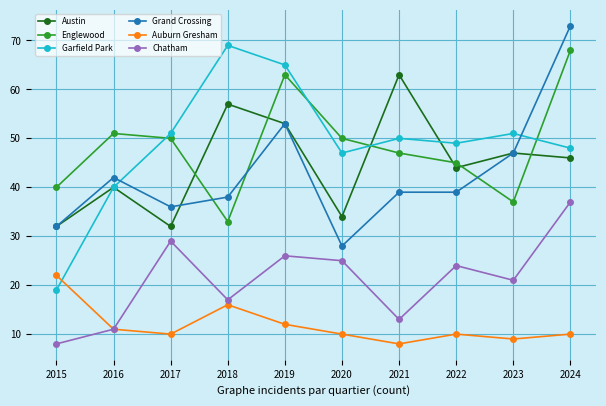

Which series changed the most between 2020 and 2024?

Grand Crossing